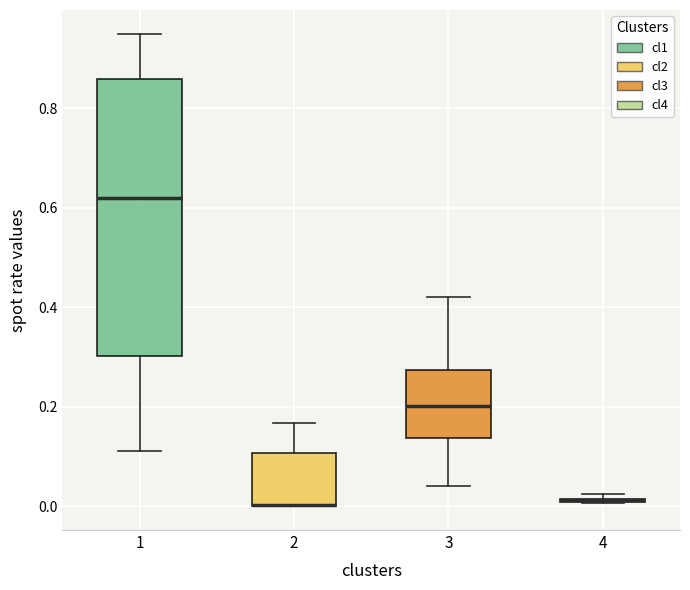

Which box is the tallest, from its lower edge to its upper edge?

1